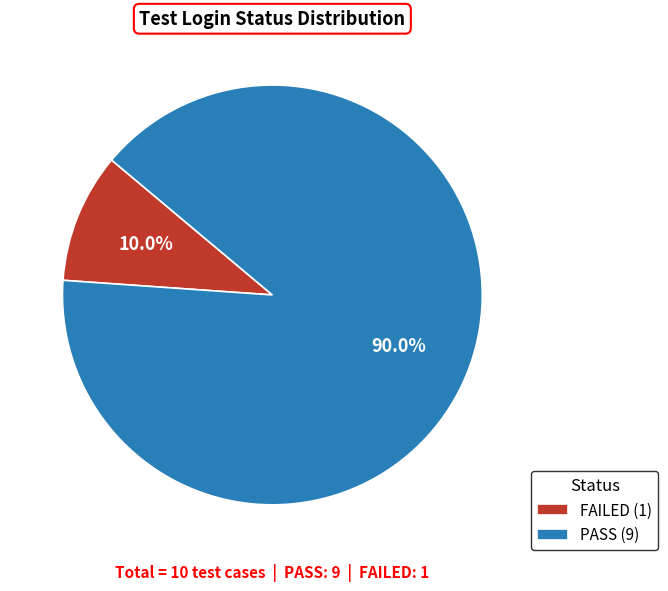

To the nearest percent, what is the difference between the largest and smallest slice percentages?

80%